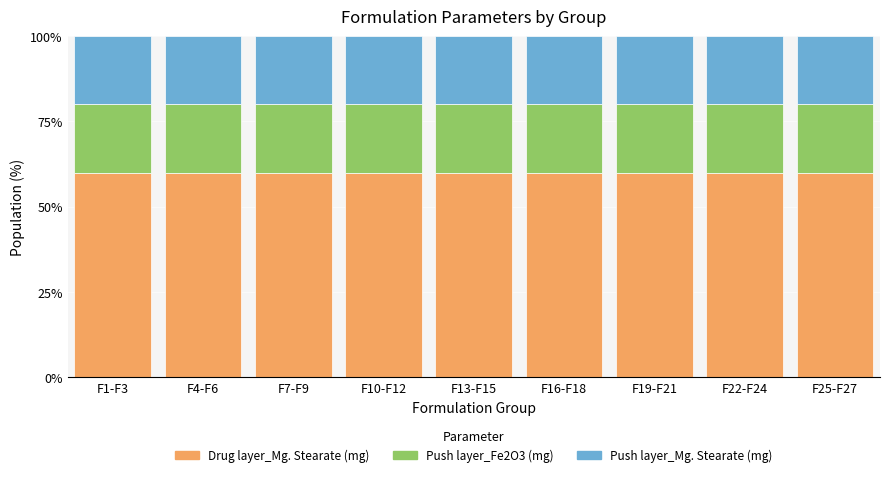

What is the total value across all series at F1-F3?

100